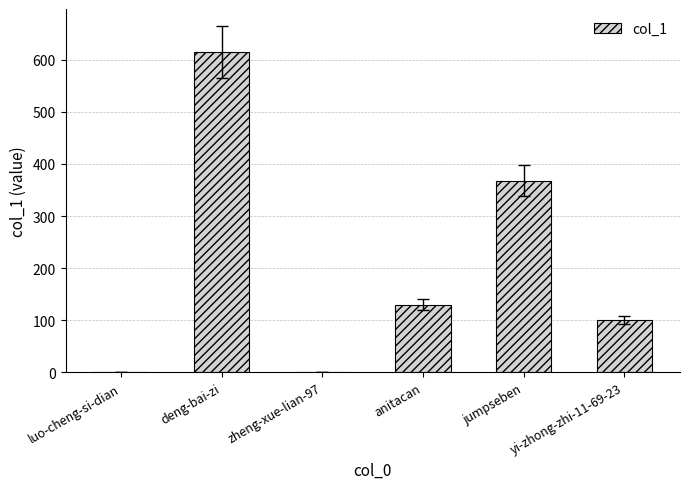

How many series are shown in this chart?

1